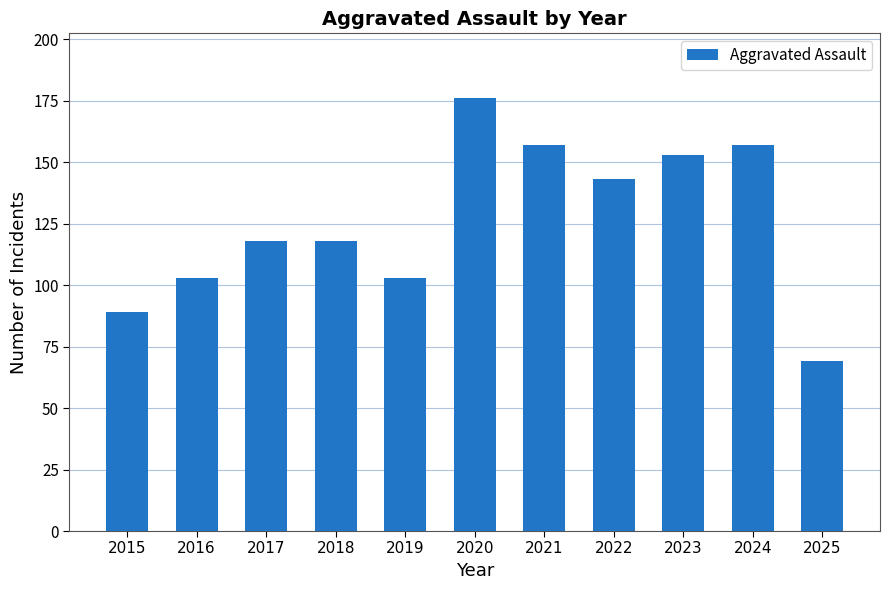

What is the difference between the values at 2025 and 2018?

49